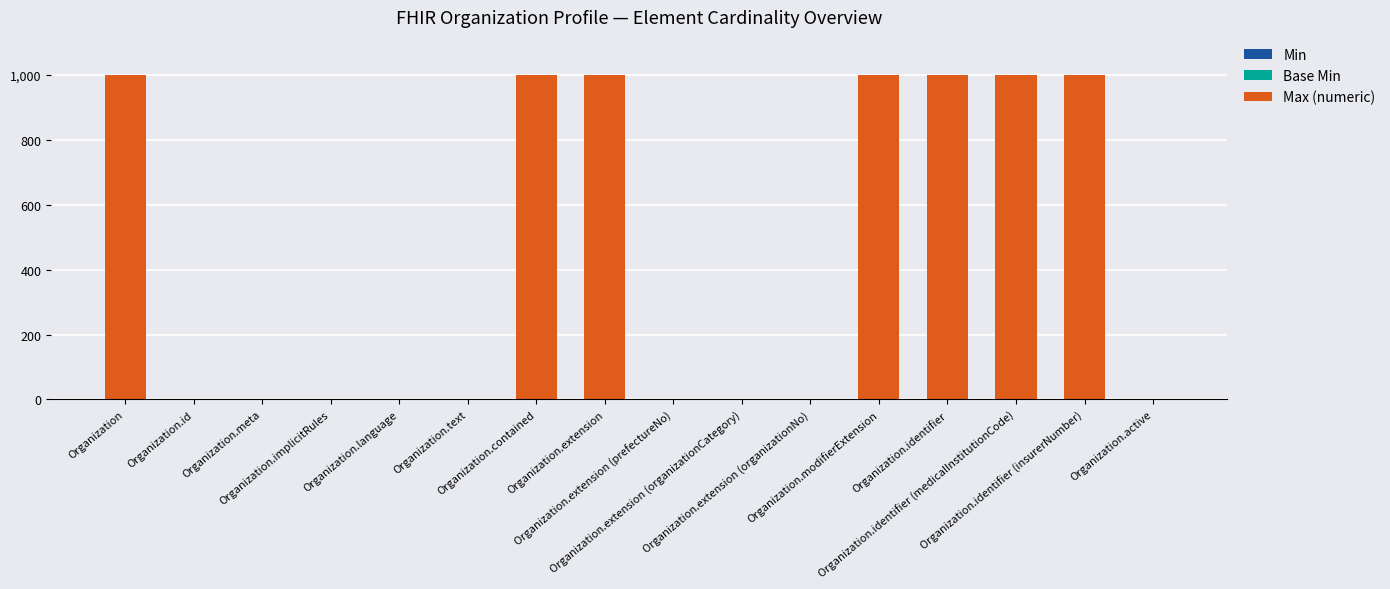

What is the greatest value displayed?

999